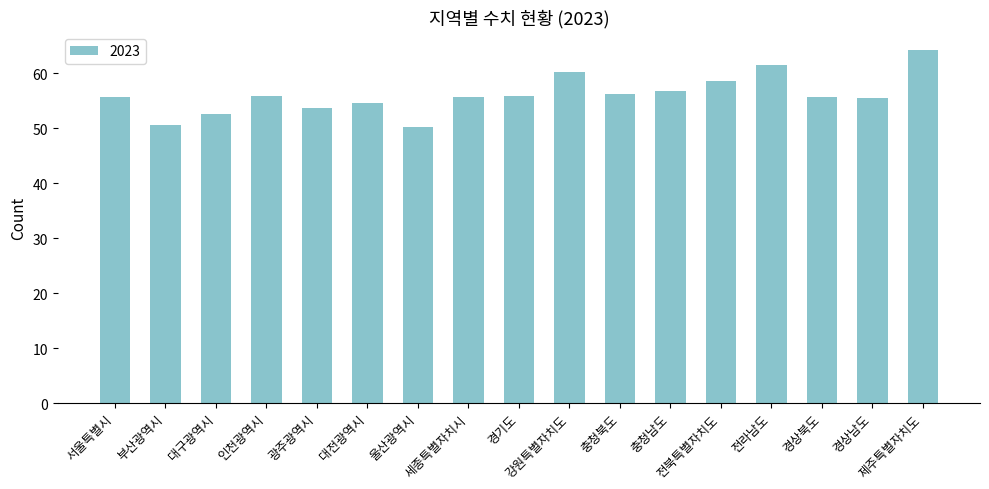

What is the smallest value displayed?

50.2